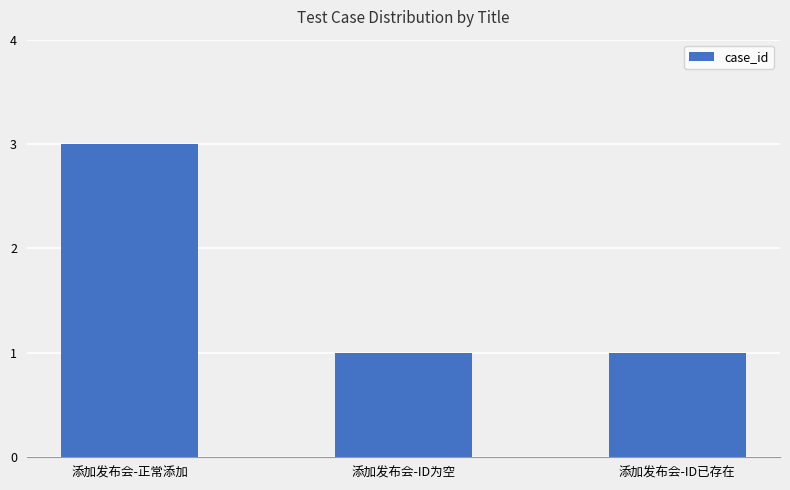

Reading right to left, transcribe all the data shown in this chart.

1	1	3